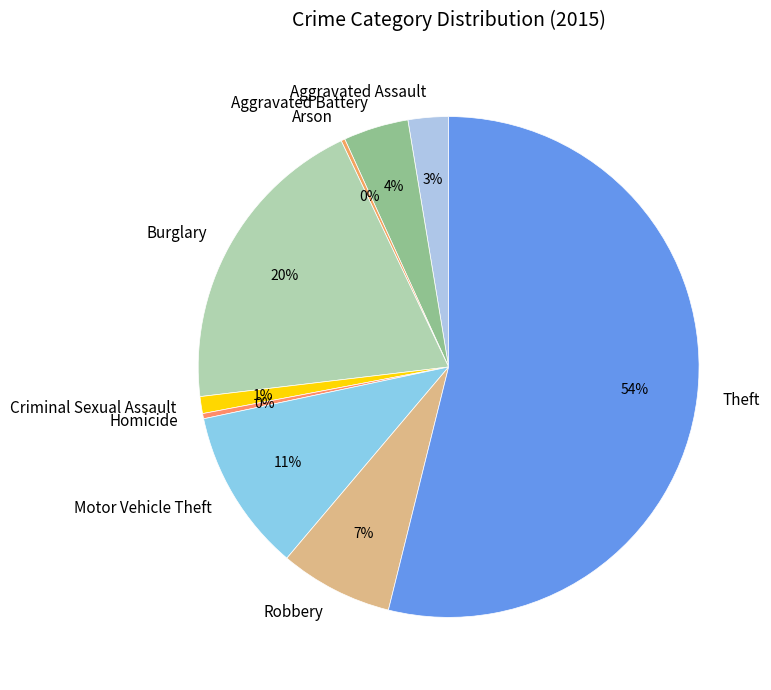

Which slice is the largest?

Theft